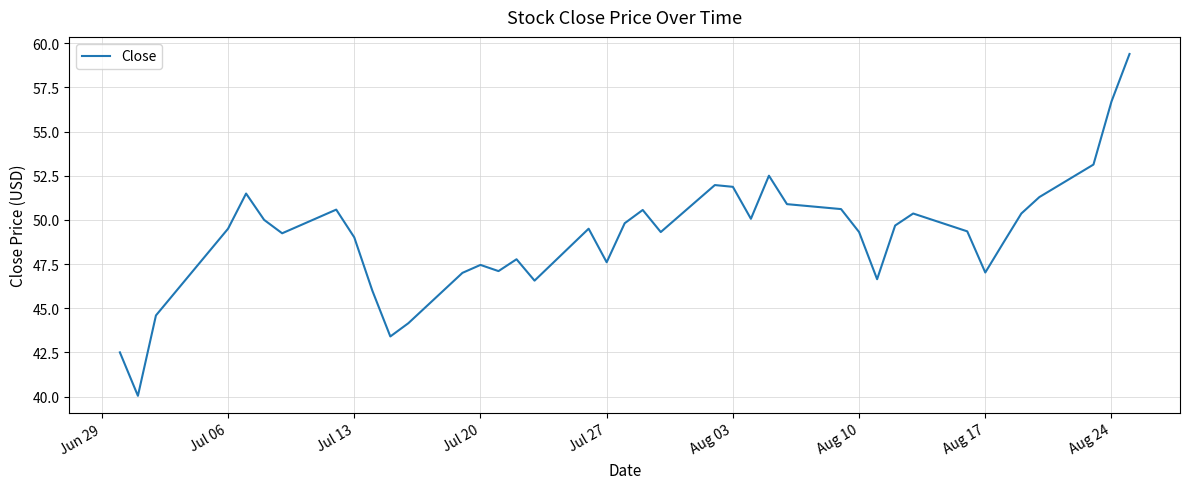

What is the difference between the maximum and minimum values?

19.3